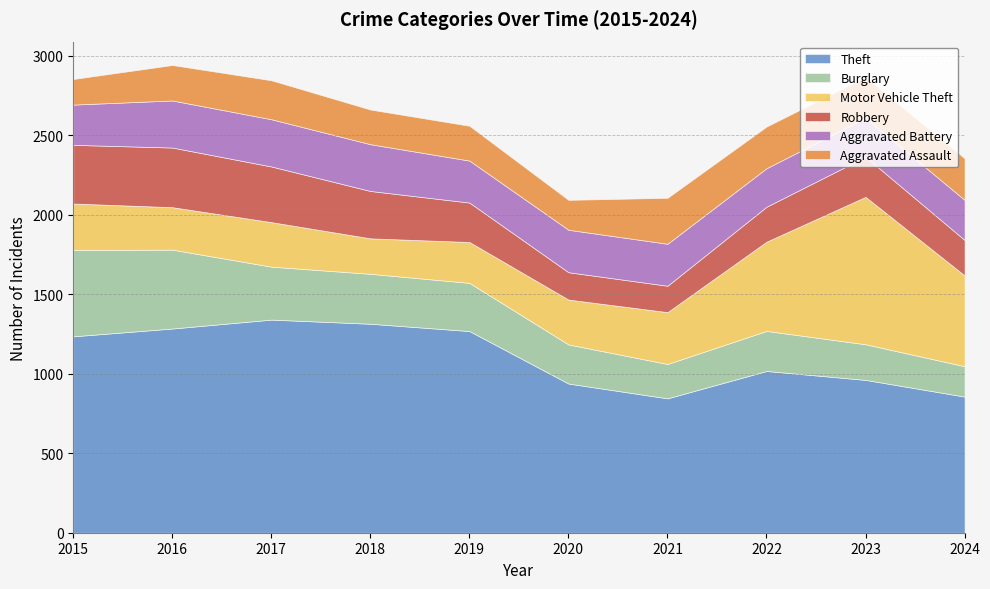

The value of Robbery at 2016 is 375. True or false?

True